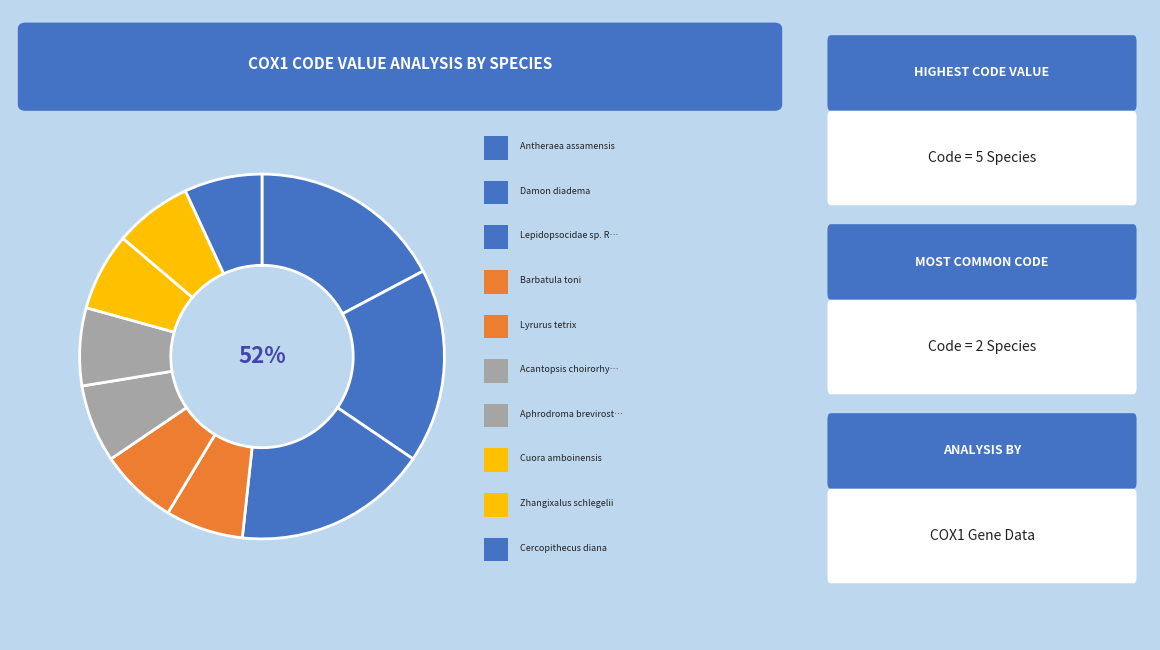

Is there any slice that represents more than half of the pie?

No